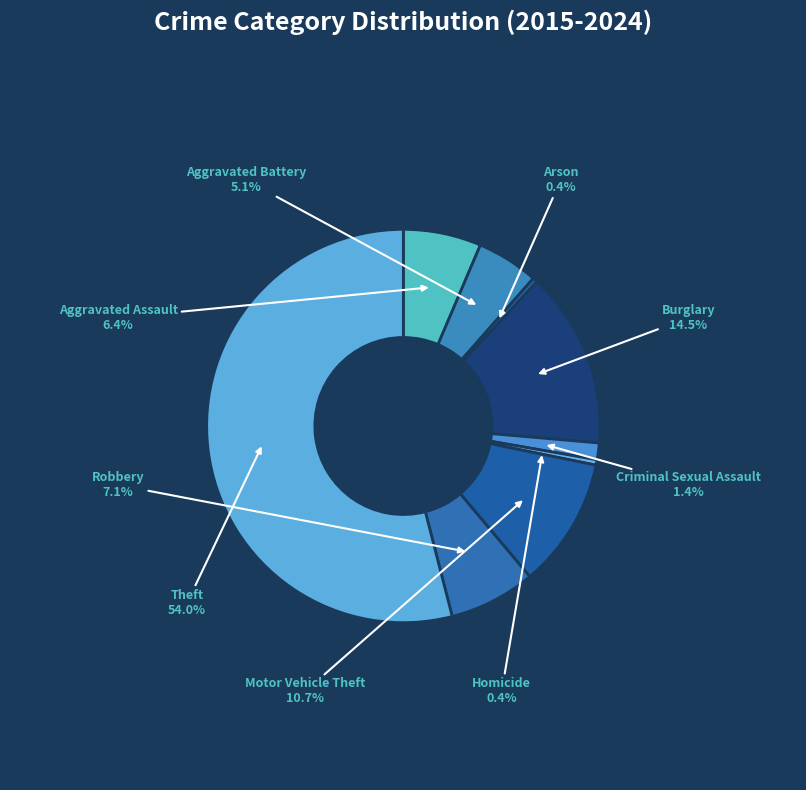

Is the sum of Robbery and Aggravated Assault greater than half?

No